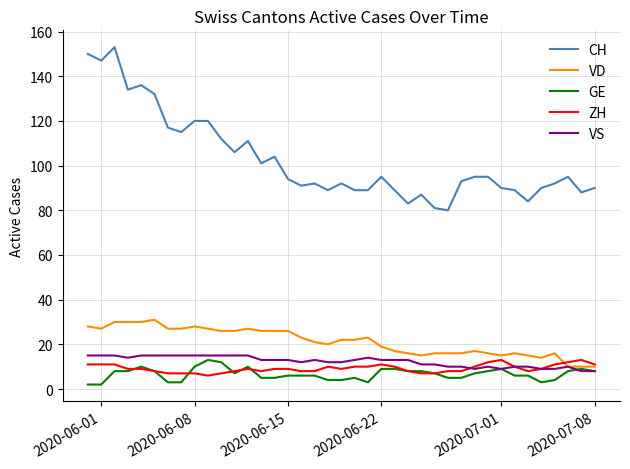

Which series has the largest total across all categories?

CH